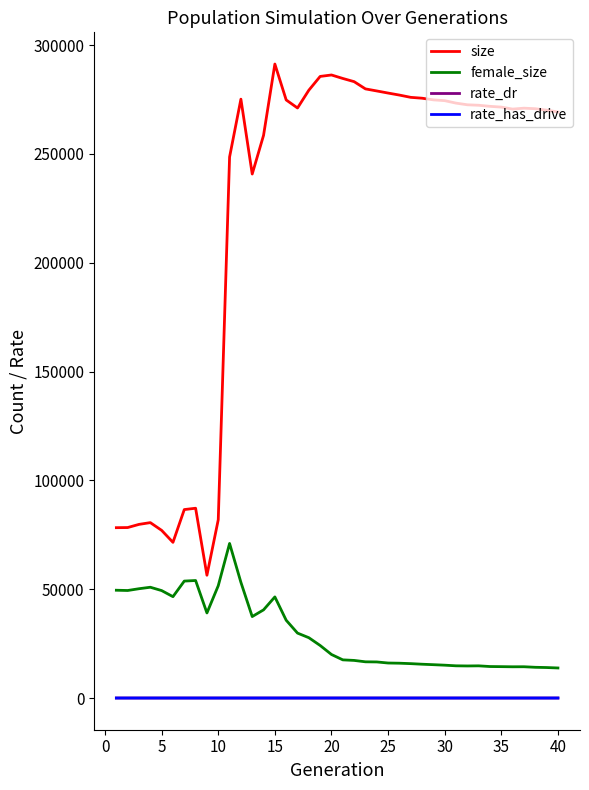

Which series has the largest range (max minus min)?

size